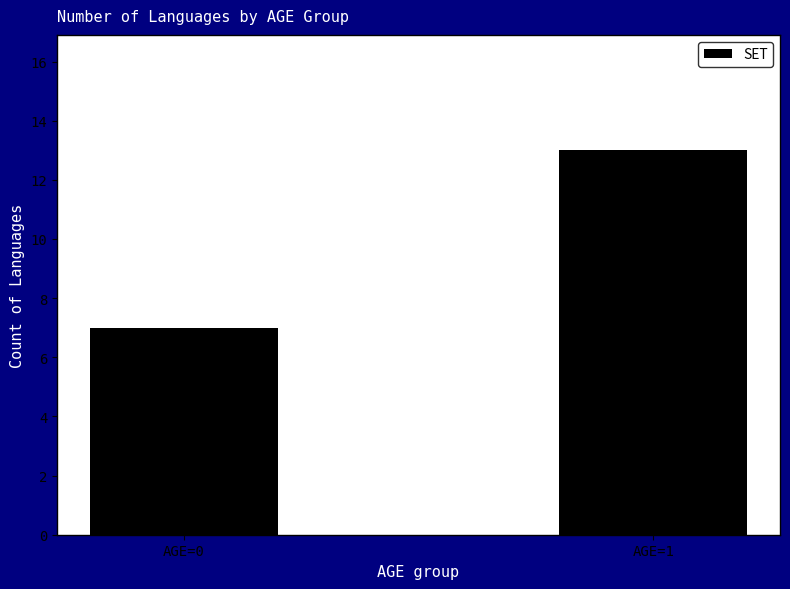

What is the change in value from AGE=0 to AGE=1?

+6